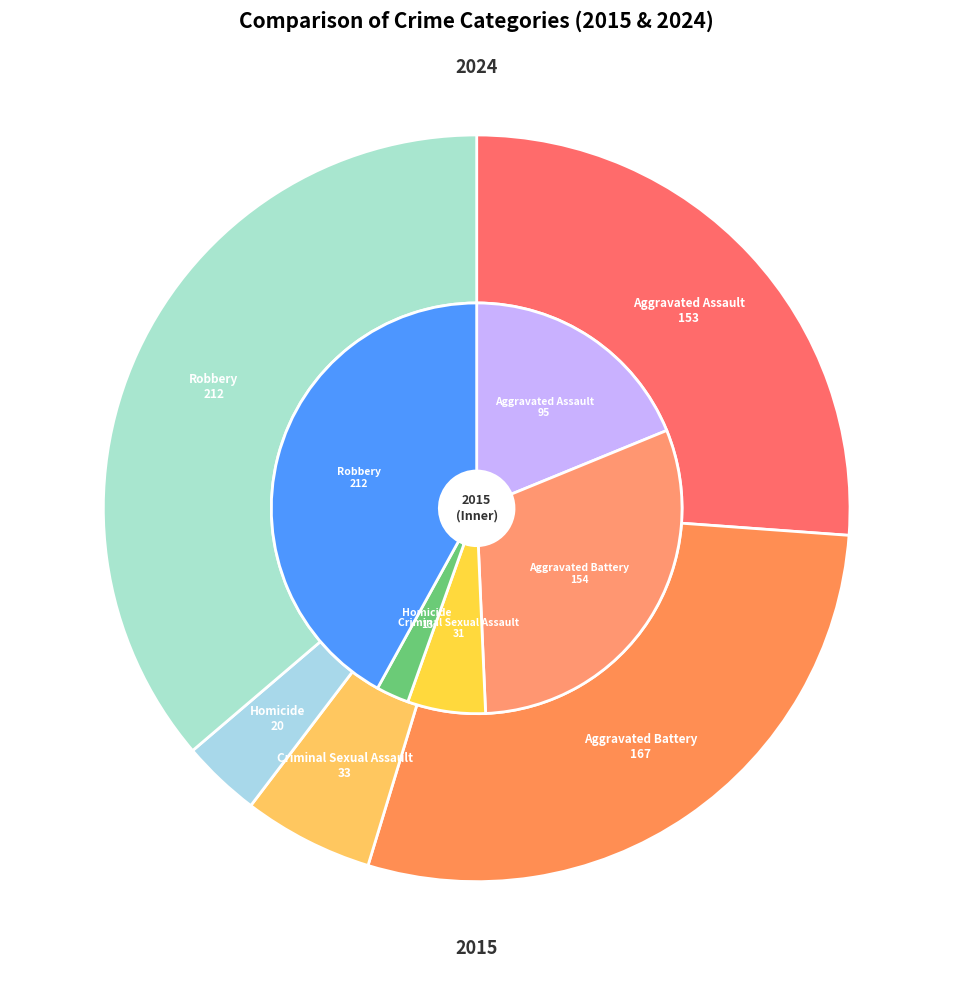

To the nearest percent, what is the average slice percentage?

20%